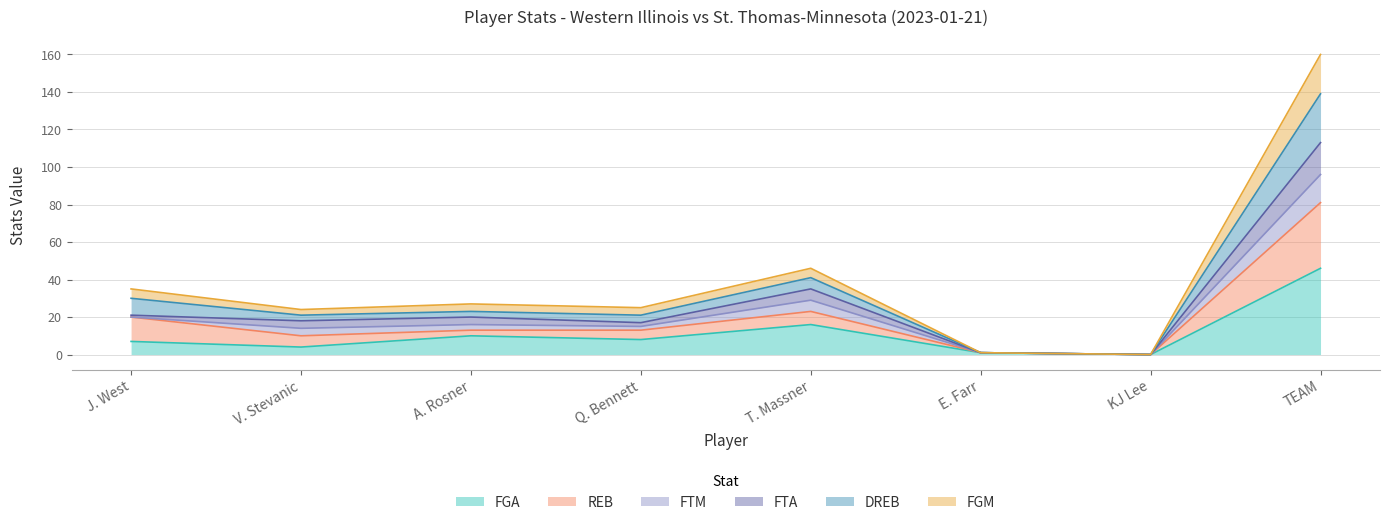

What is the difference between the FGA values at V. Stevanic and T. Massner?

12